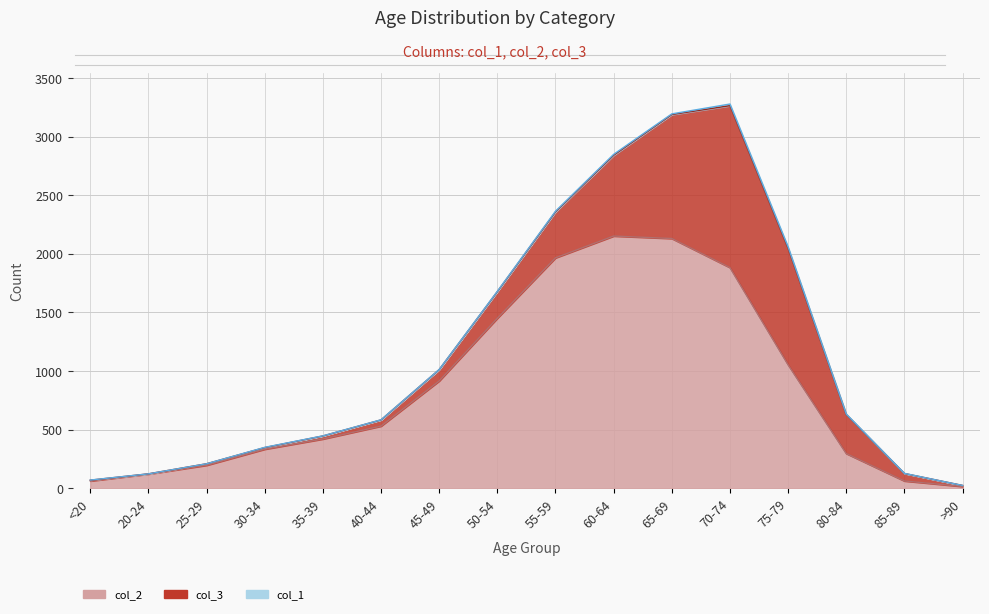

True or false: col_3 and col_1 cross at least once.

False